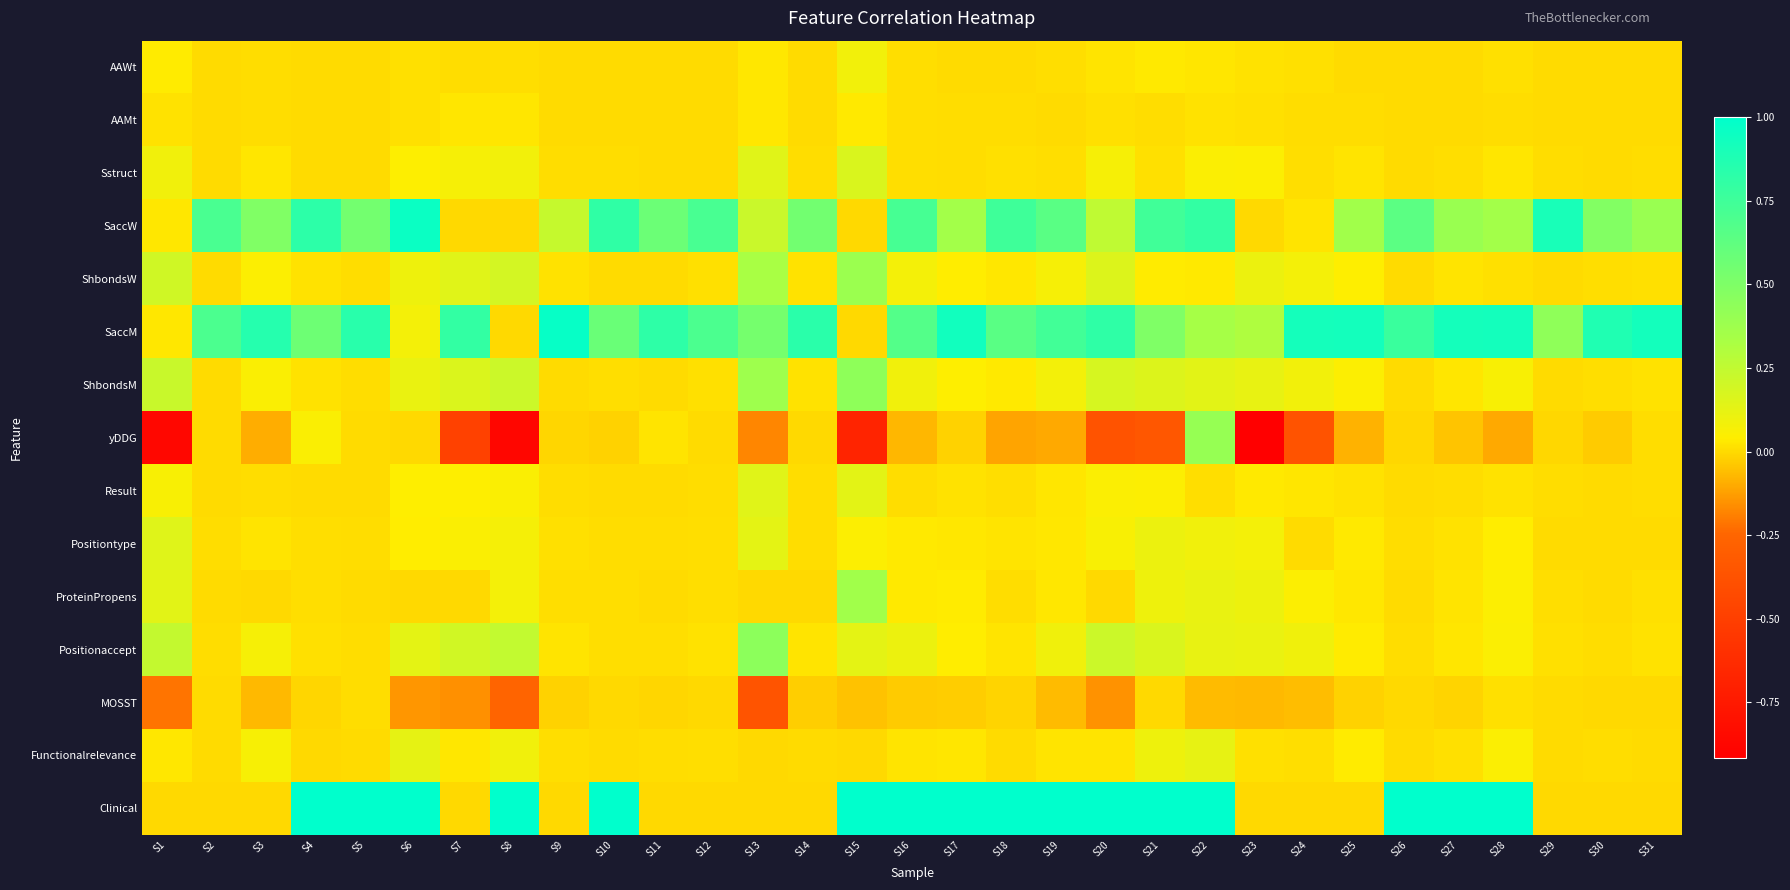

At which category is the sum across all series the highest?

S22